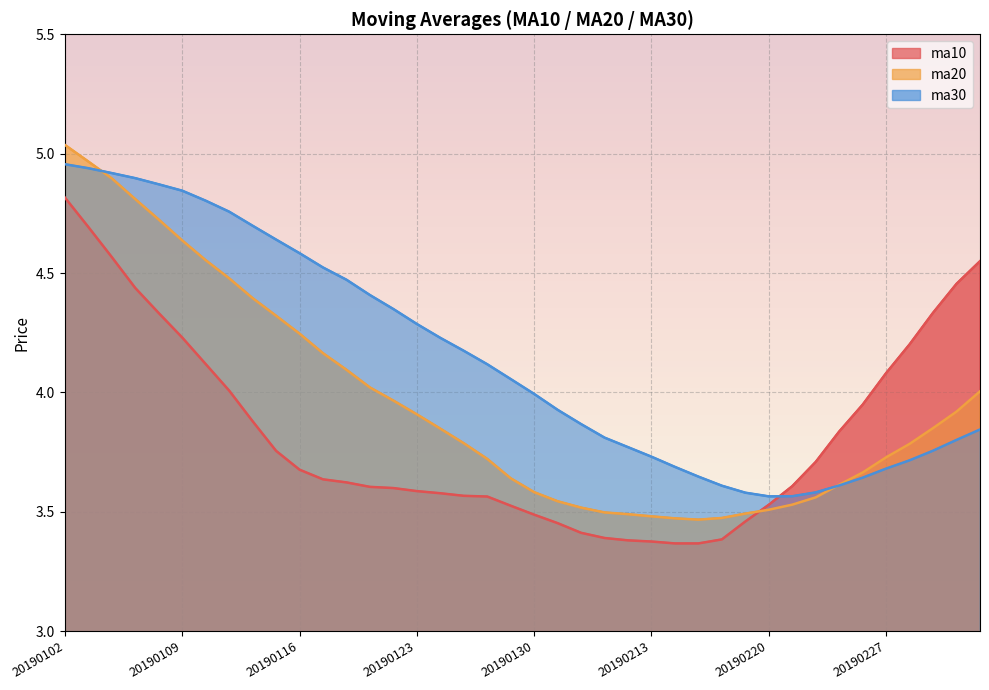

True or false: ma30 and ma20 cross at least once.

True